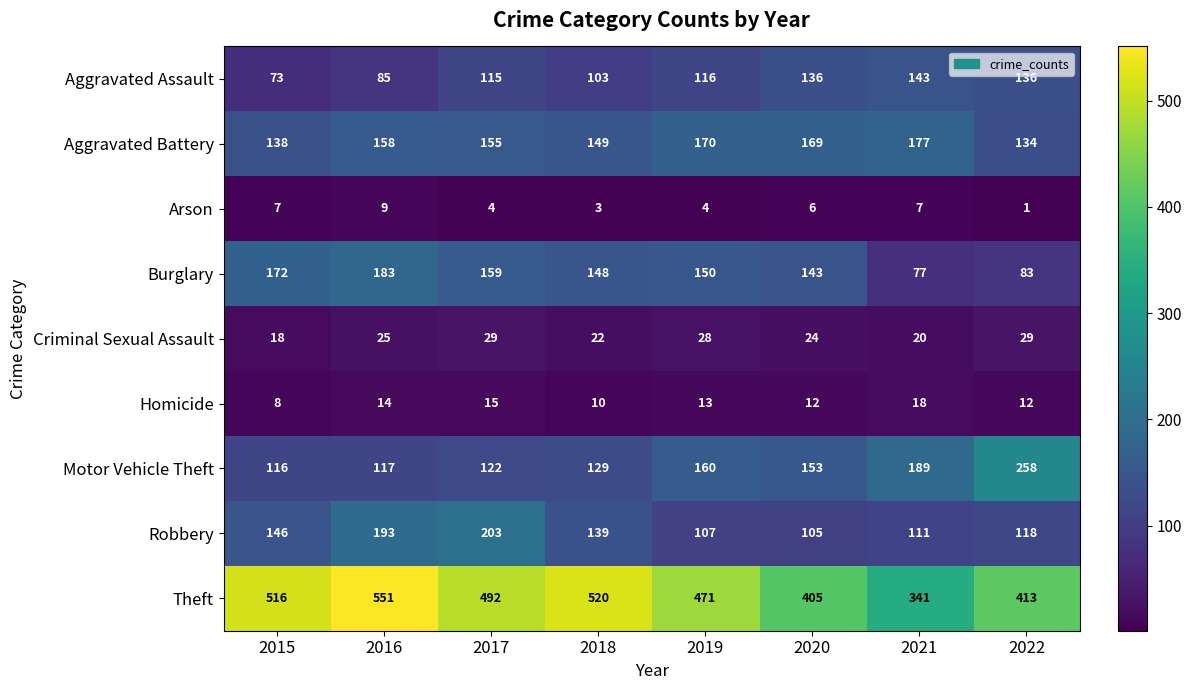

How many data points does each series have?

8